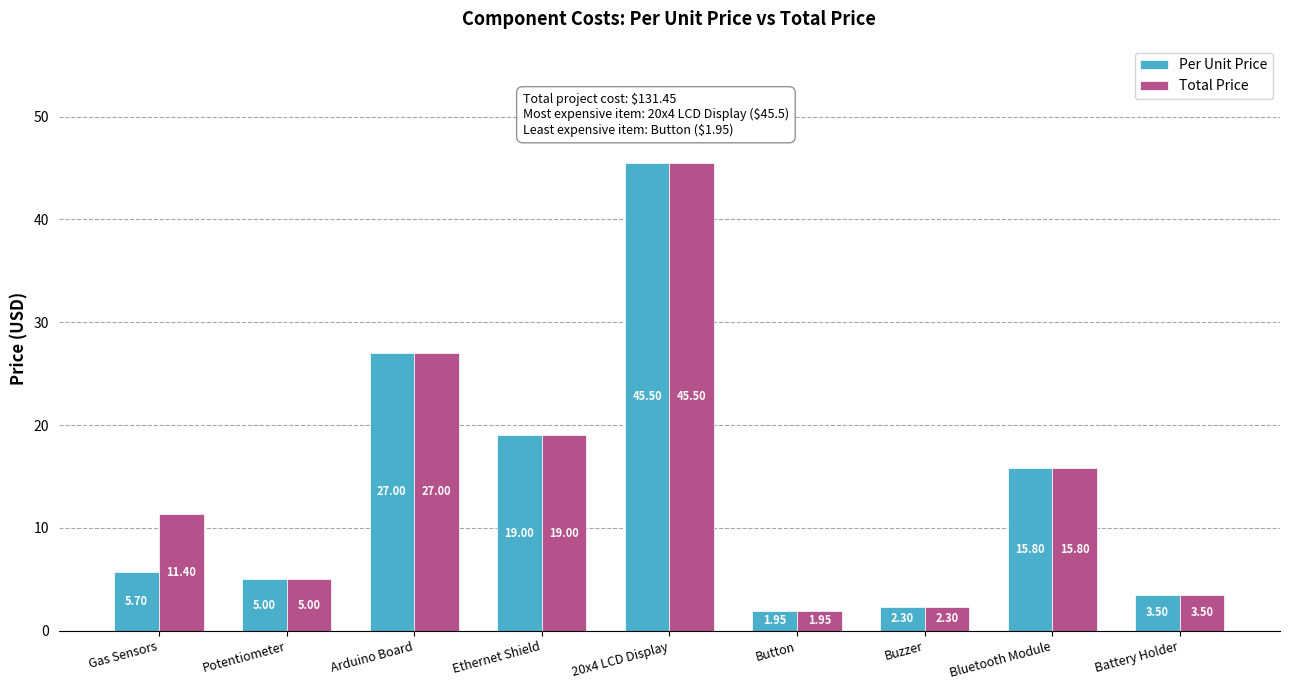

What are all the series names shown in the legend?

Per Unit Price, Total Price